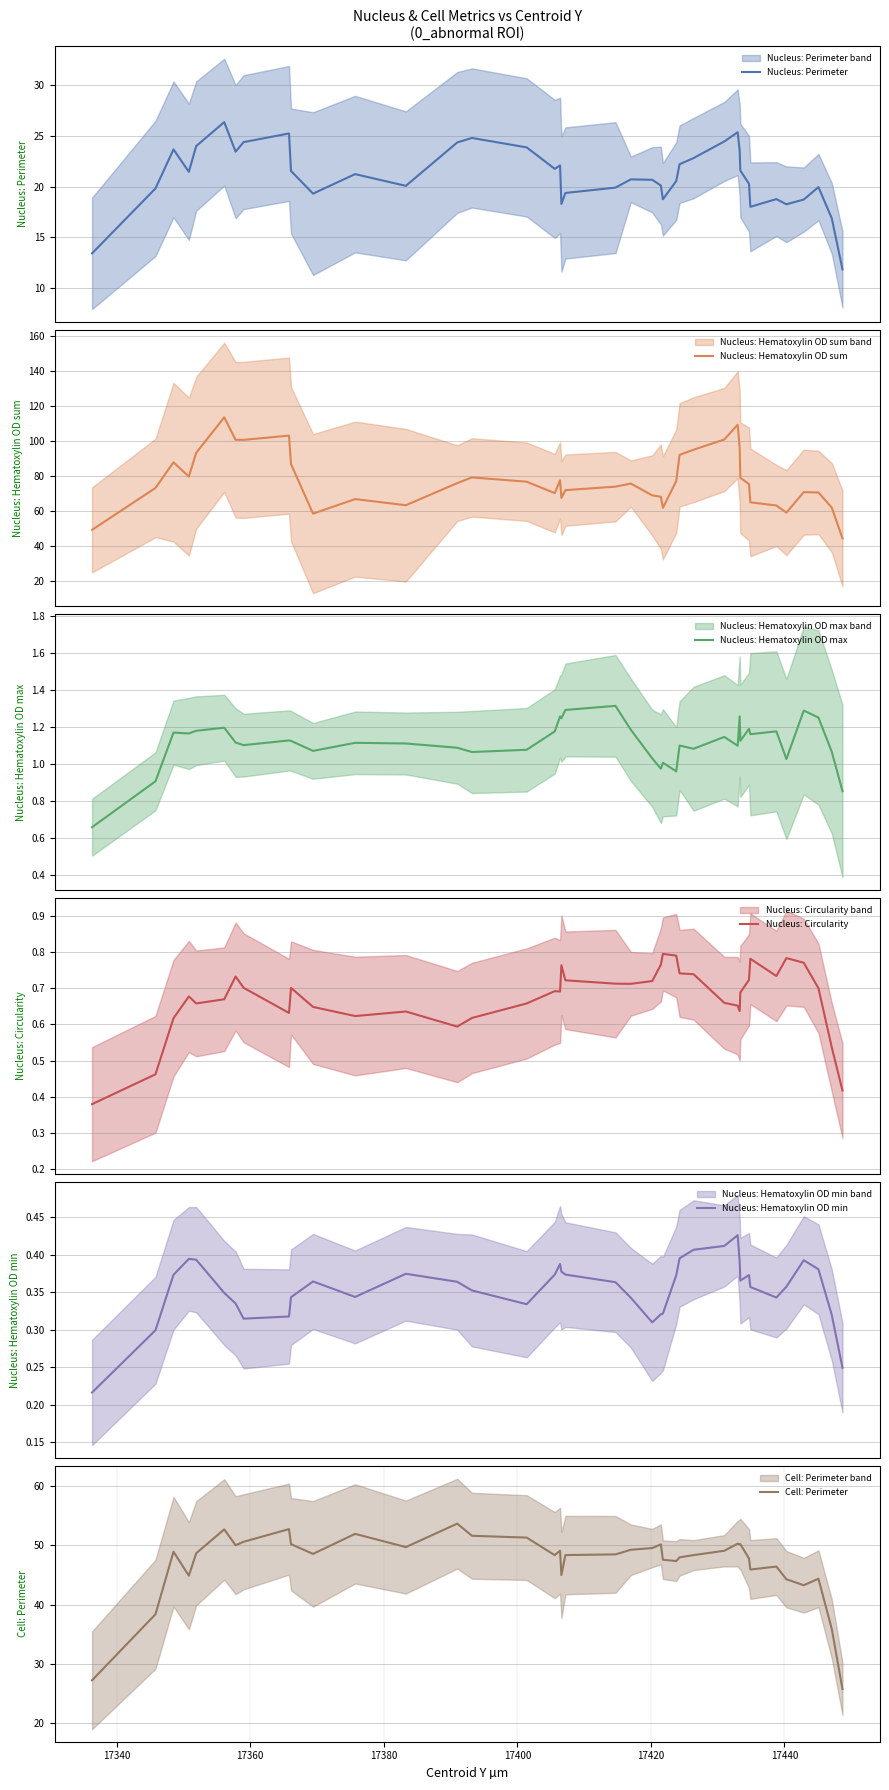

True or false: Nucleus: Hematoxylin OD min and Cell: Perimeter cross at least once.

False